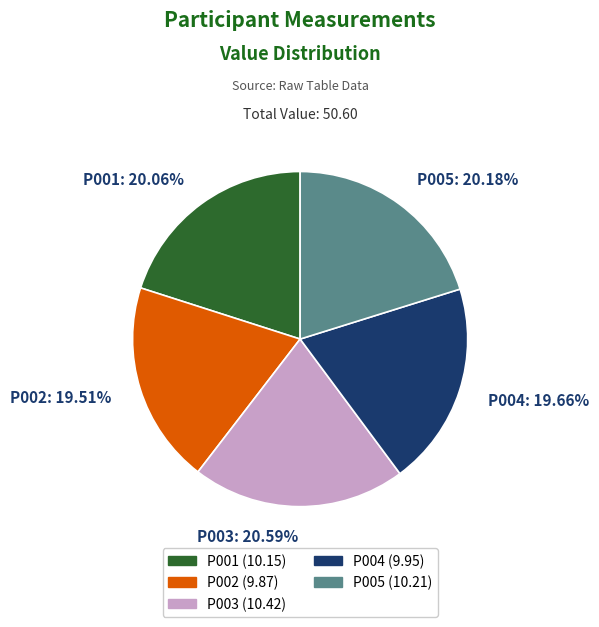

Which has a higher value, P005 or P002?

P005